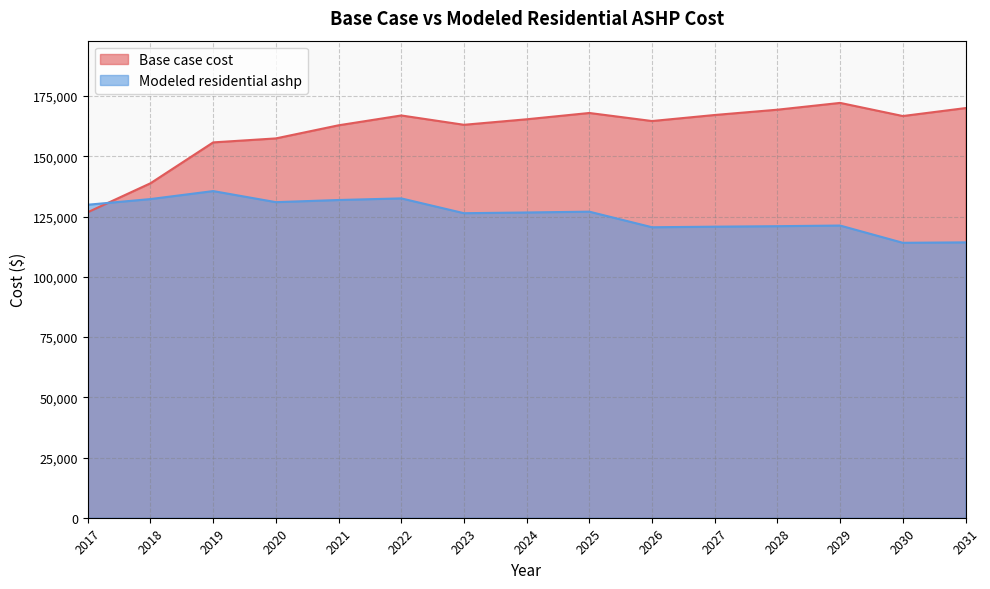

Is the value of Modeled residential ashp at 2017 greater than the value of Base case cost at 2026?

No